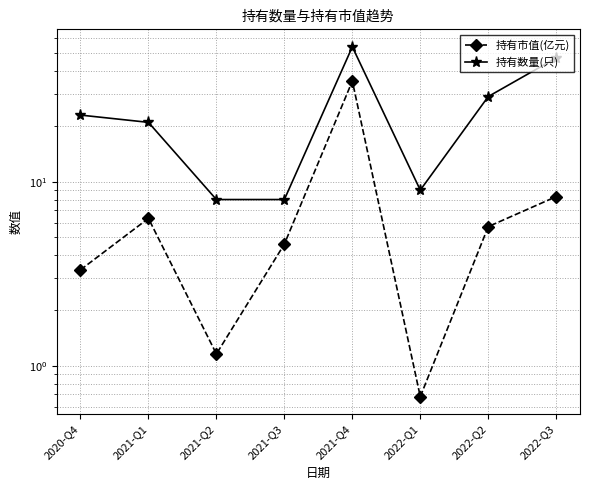

Which category has the lowest value in the 持有数量(只) series?

2021-Q2